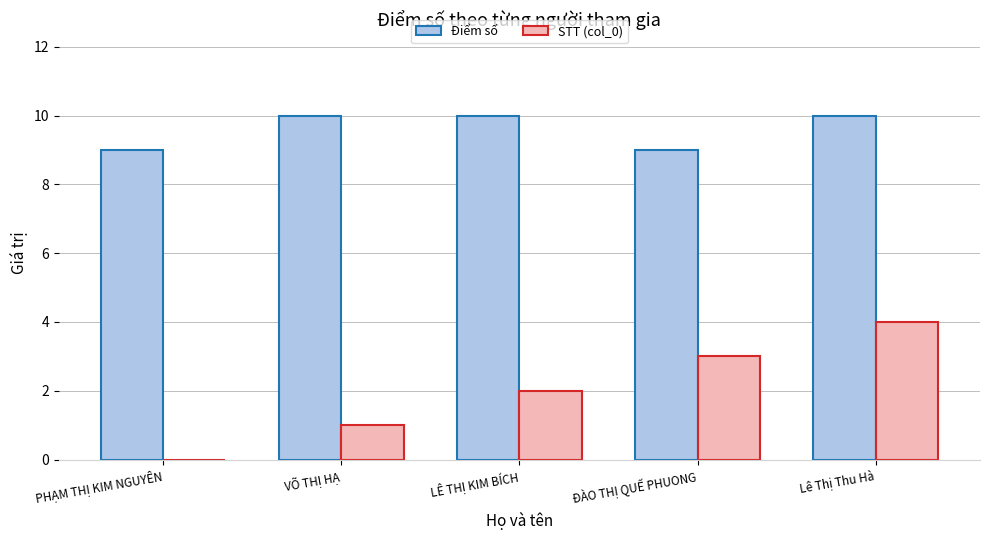

The value of Điểm số at Lê Thị Thu Hà is 14. True or false?

False